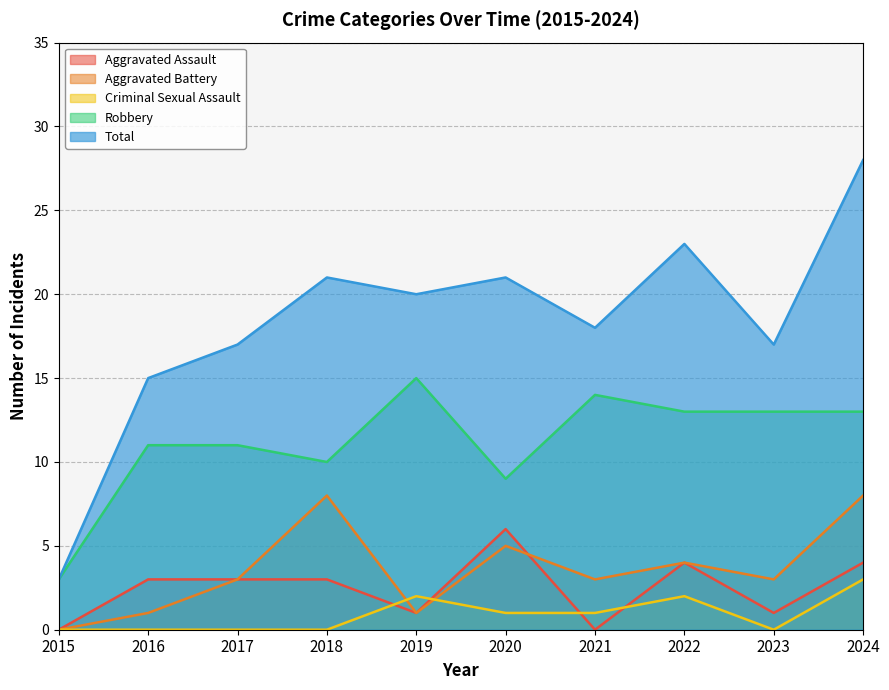

At how many categories does at least one series exceed 15?

8